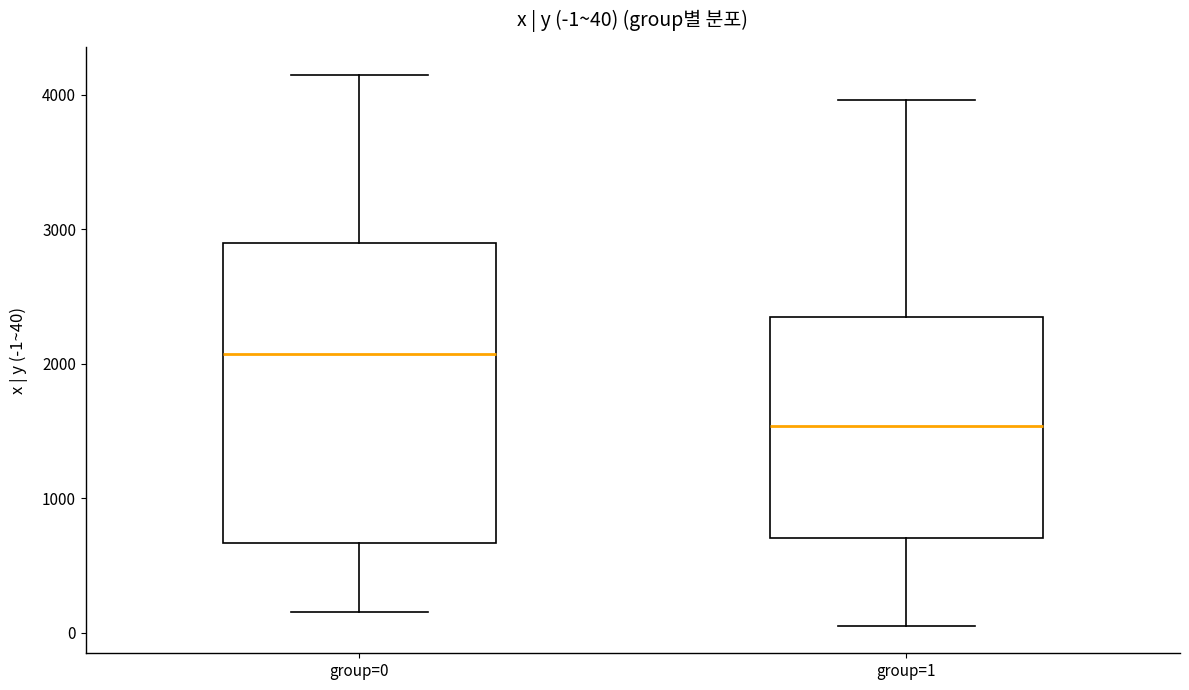

Which box has the lowest median line?

group=1